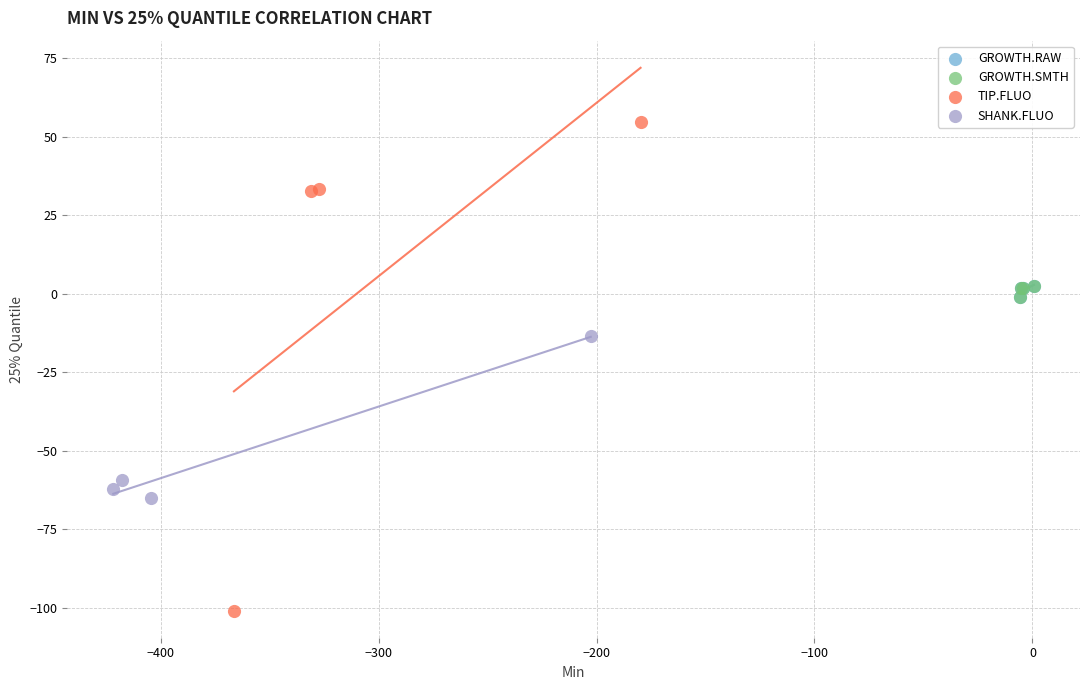

Which series contains the highest Y value?

TIP.FLUO